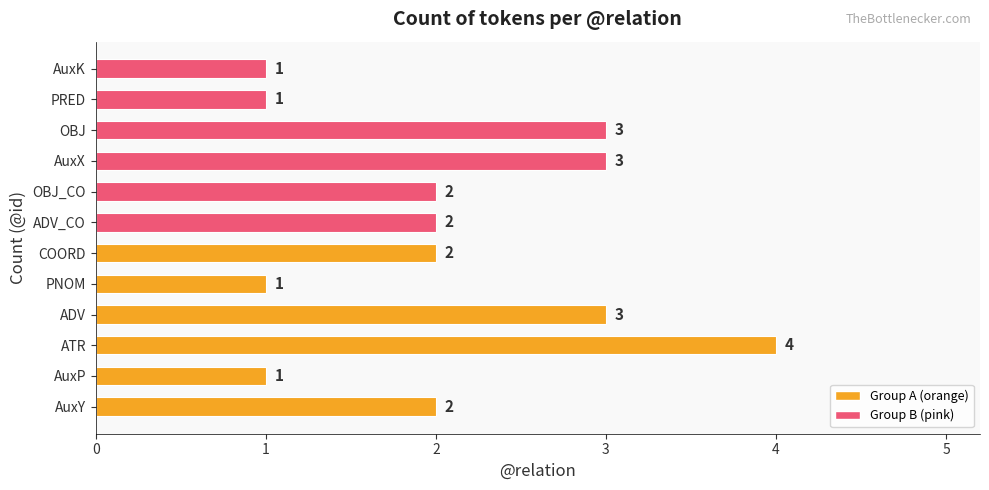

Count the number of data series in this chart.

1